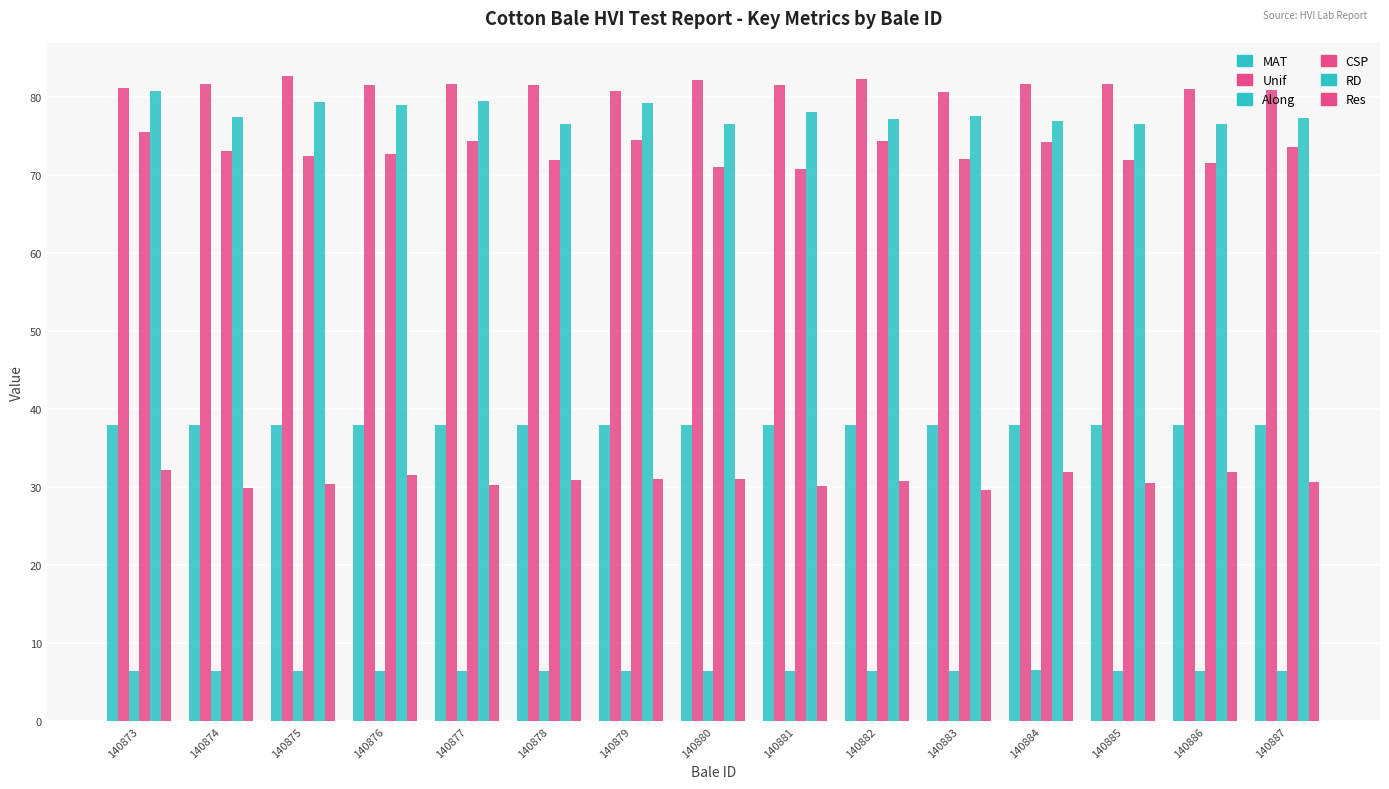

What is the value of the Res bar at the 10th from the left?

30.8